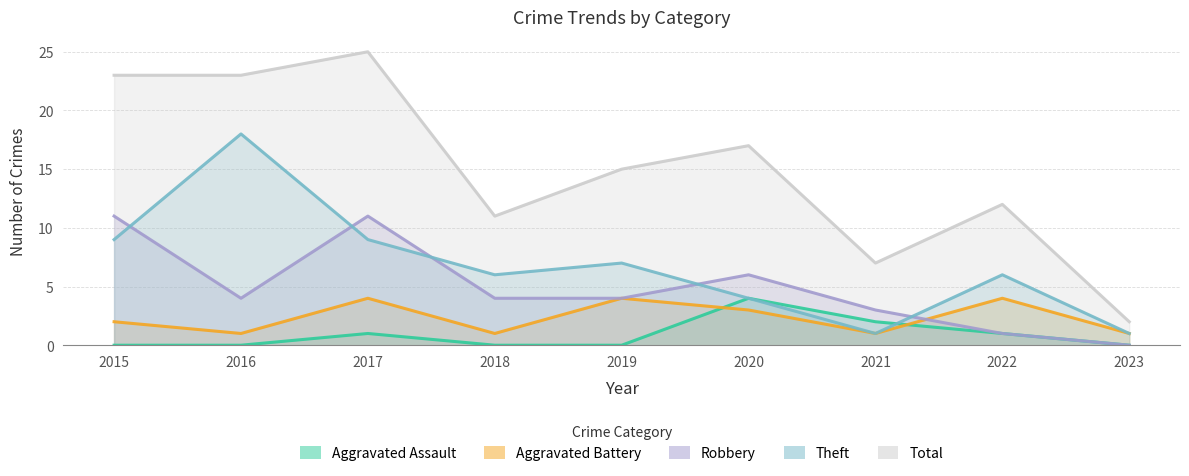

At which category is the sum across all series the highest?

2017